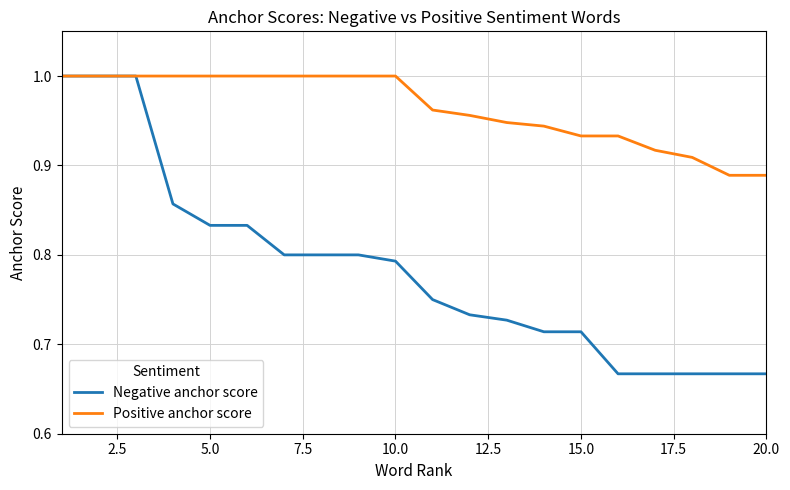

Which series has the widest spread of values?

Negative anchor score